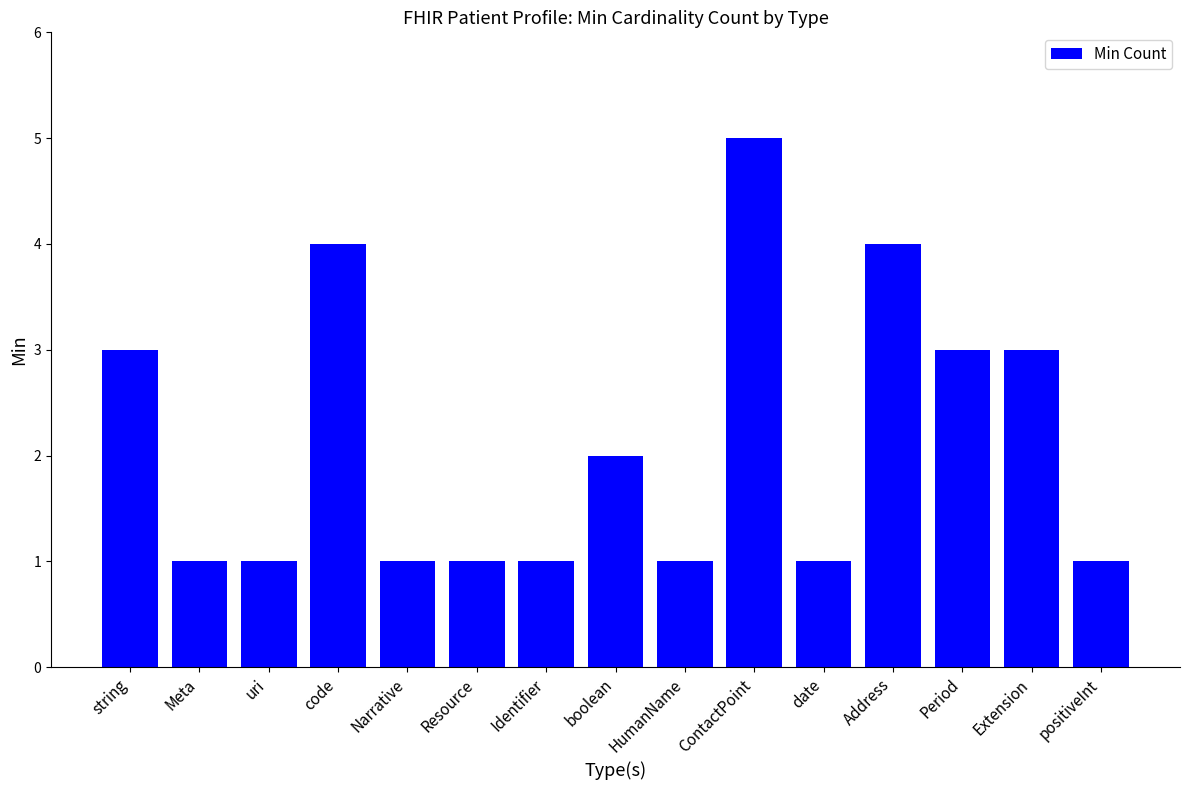

The chart shows a value of 1 at Meta. True or false?

True